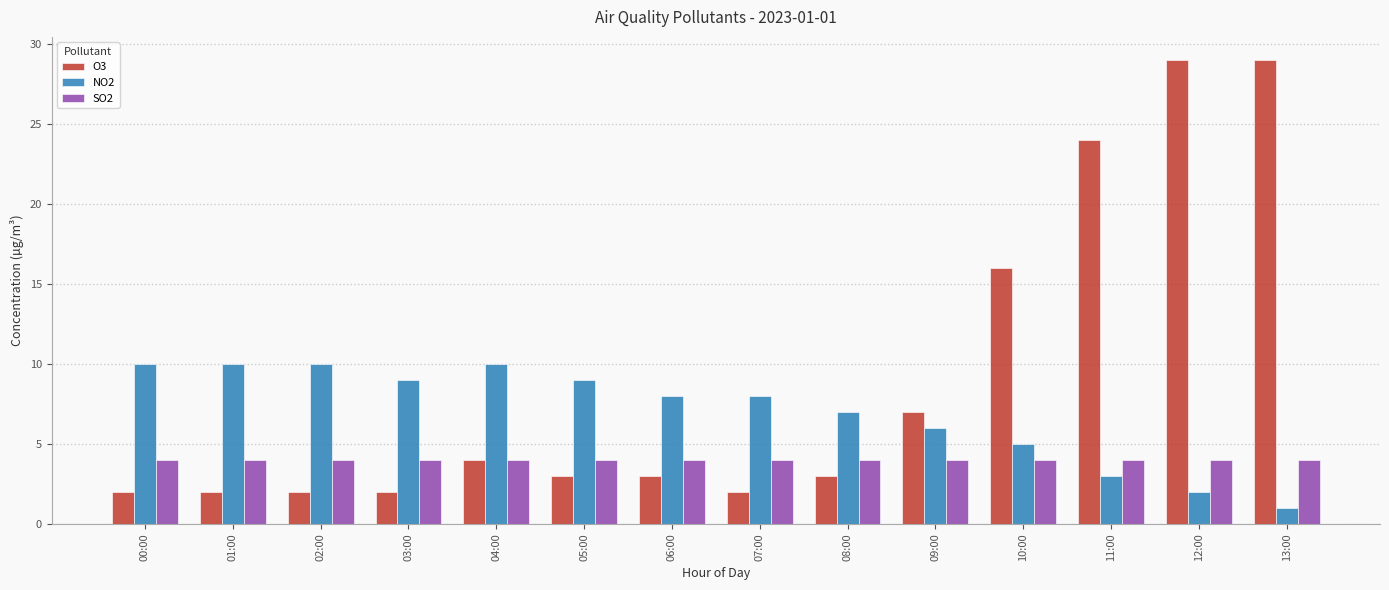

Reading right to left, what are all the values shown in this chart?

O3: 29	29	24	16	7	3	2	3	3	4	2	2	2	2
NO2: 1	2	3	5	6	7	8	8	9	10	9	10	10	10
SO2: 4	4	4	4	4	4	4	4	4	4	4	4	4	4